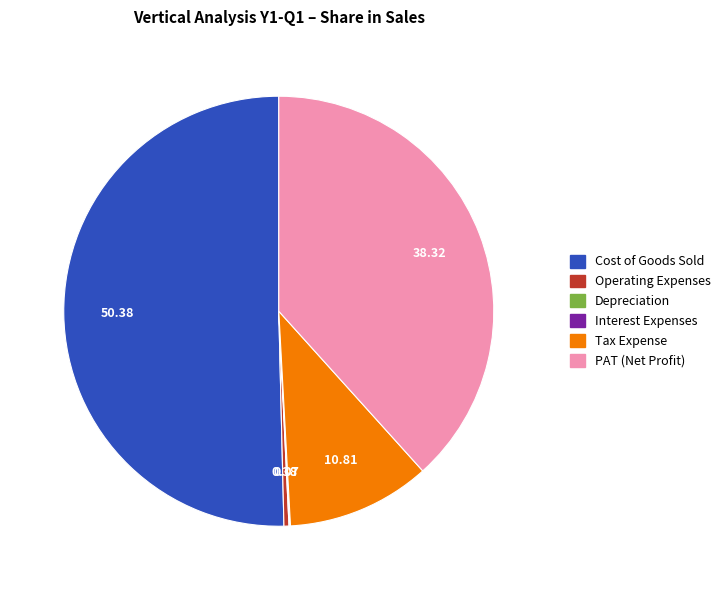

Which has a higher value, Cost of Goods Sold or PAT (Net Profit)?

Cost of Goods Sold